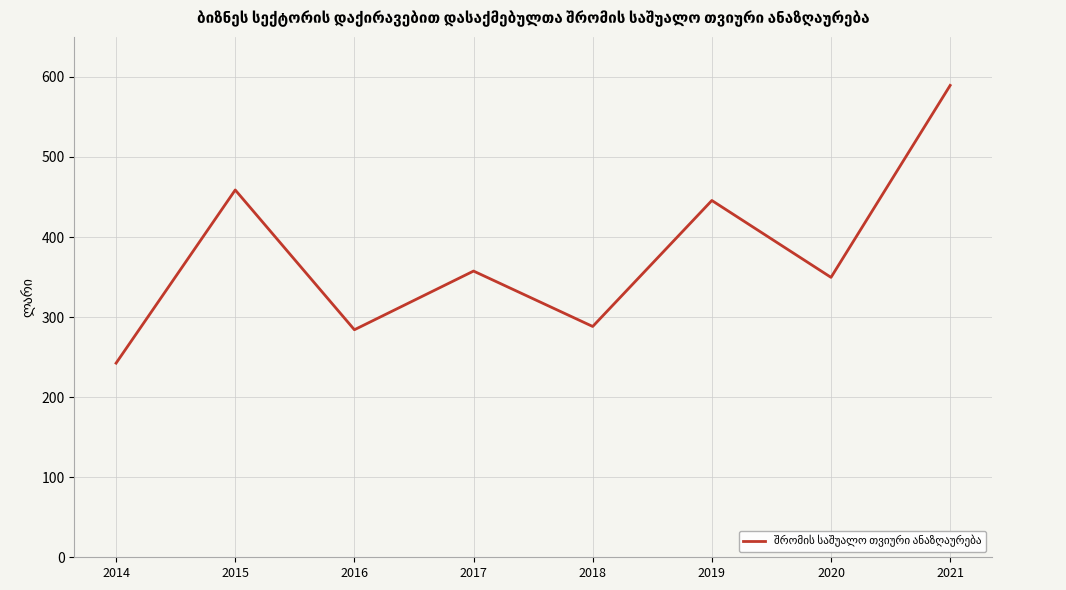

True or false: there are more than 1 points higher than both neighbors.

True